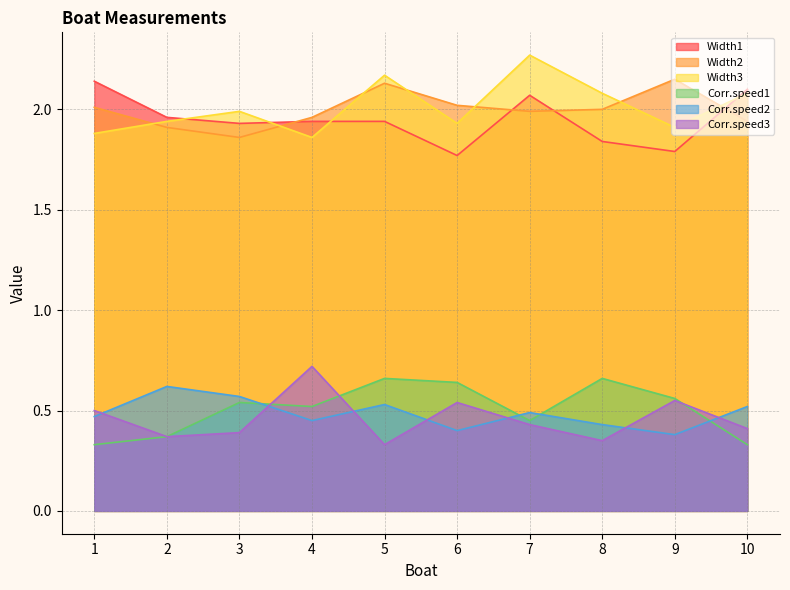

What is the spread (max minus min) of values at 10?

1.8